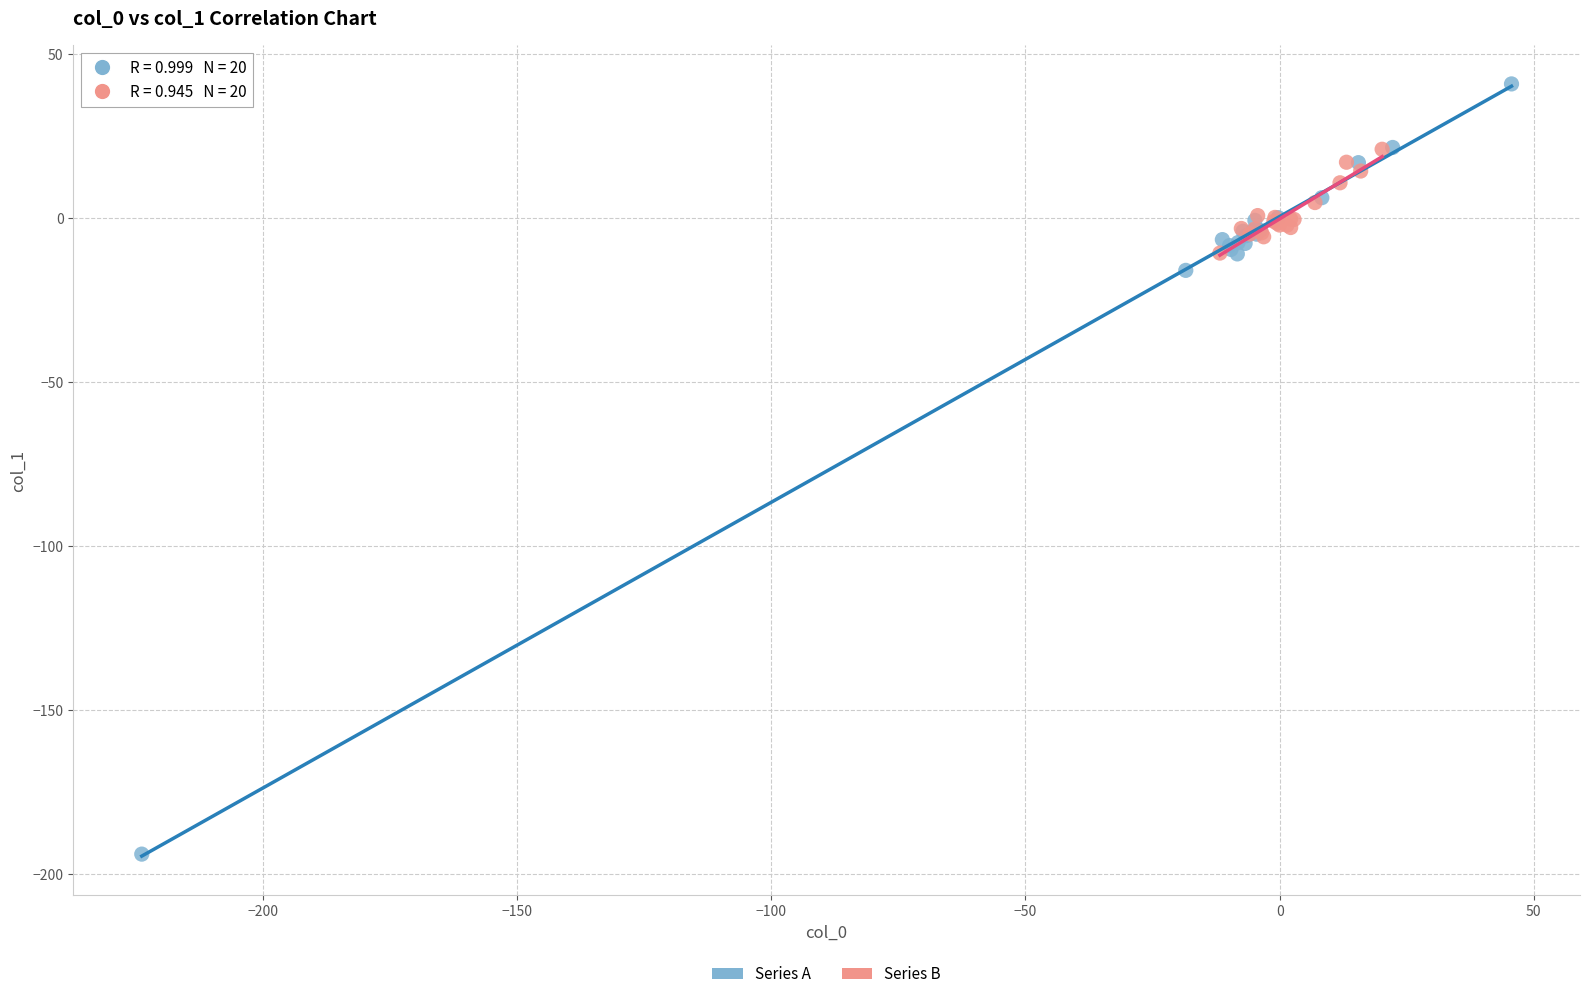

Which series reaches the maximum Y coordinate?

Series A